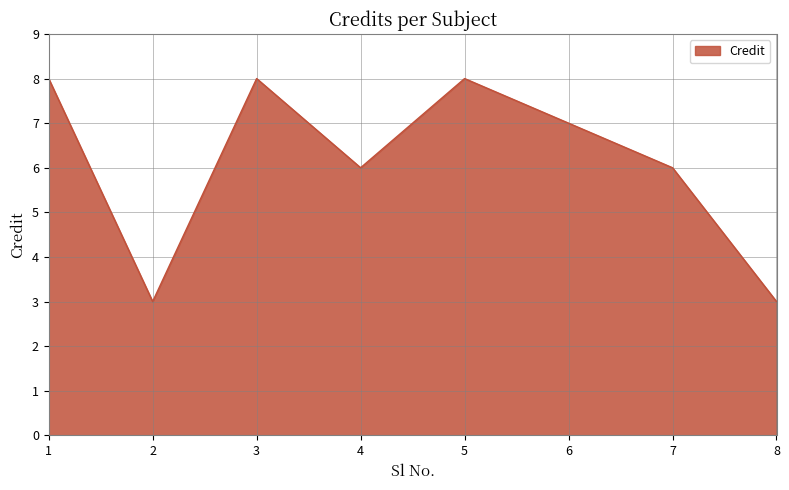

What is the maximum value shown in the chart?

8